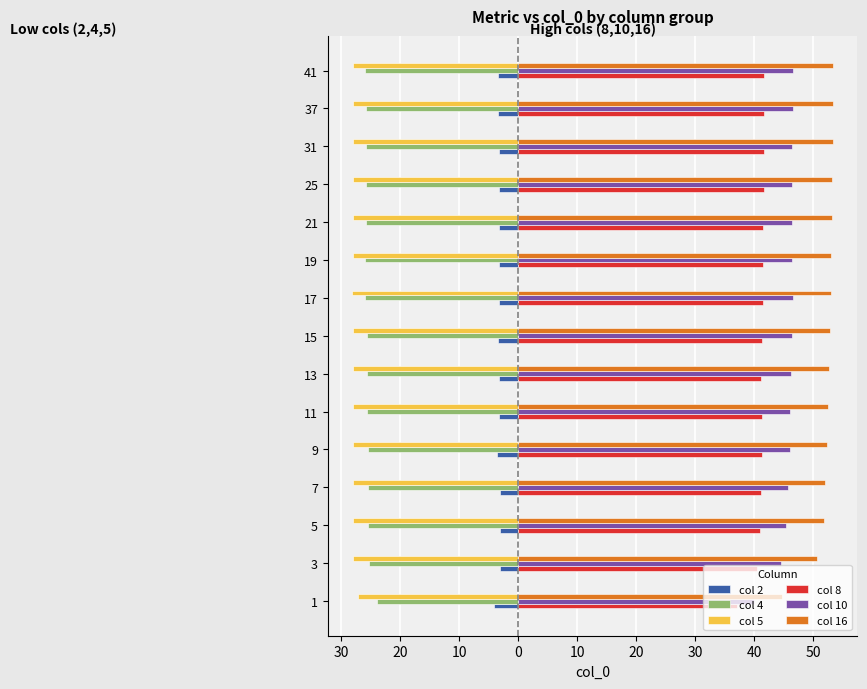

What are all the series names shown in the legend?

col 2, col 4, col 5, col 8, col 10, col 16